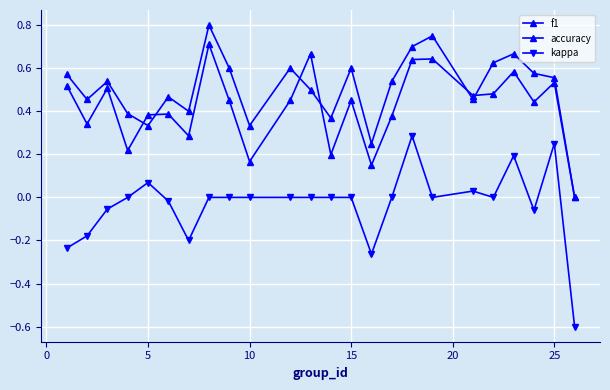

How many positive values does the accuracy series have?

23